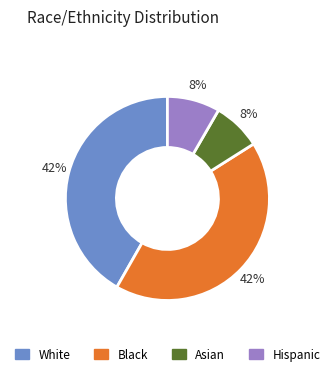

Is there a majority slice in this chart?

No